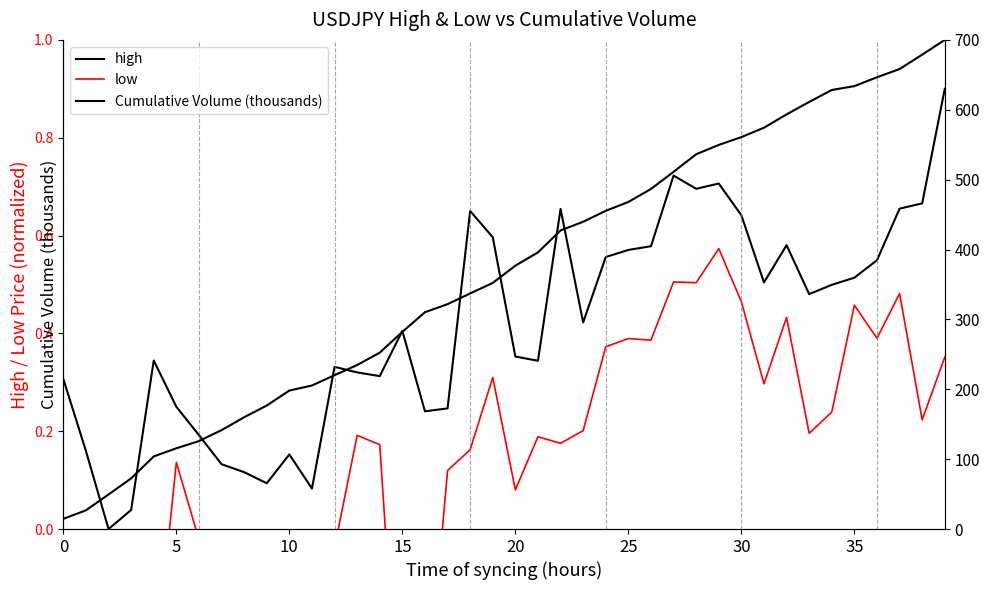

Is the value of high at 23 greater than the value of low at 23?

Yes